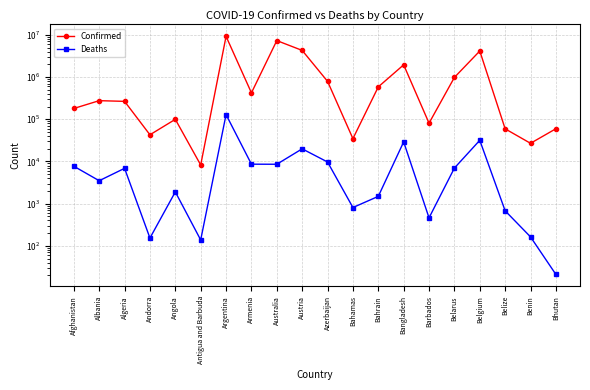

In Deaths, how many points are higher than both neighbors (excluding endpoints)?

6